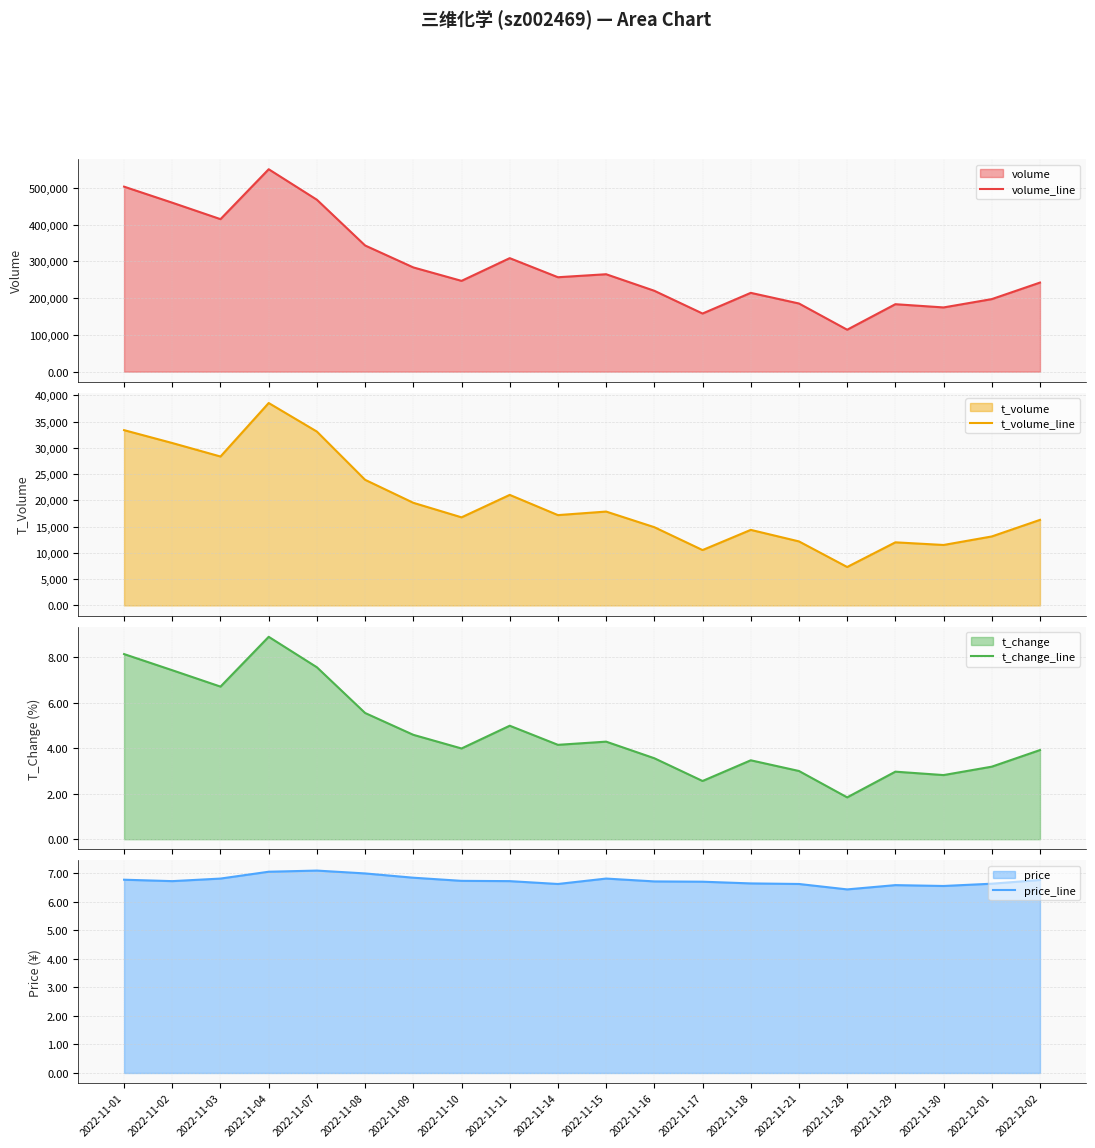

Which series has the largest total across all categories?

volume_line